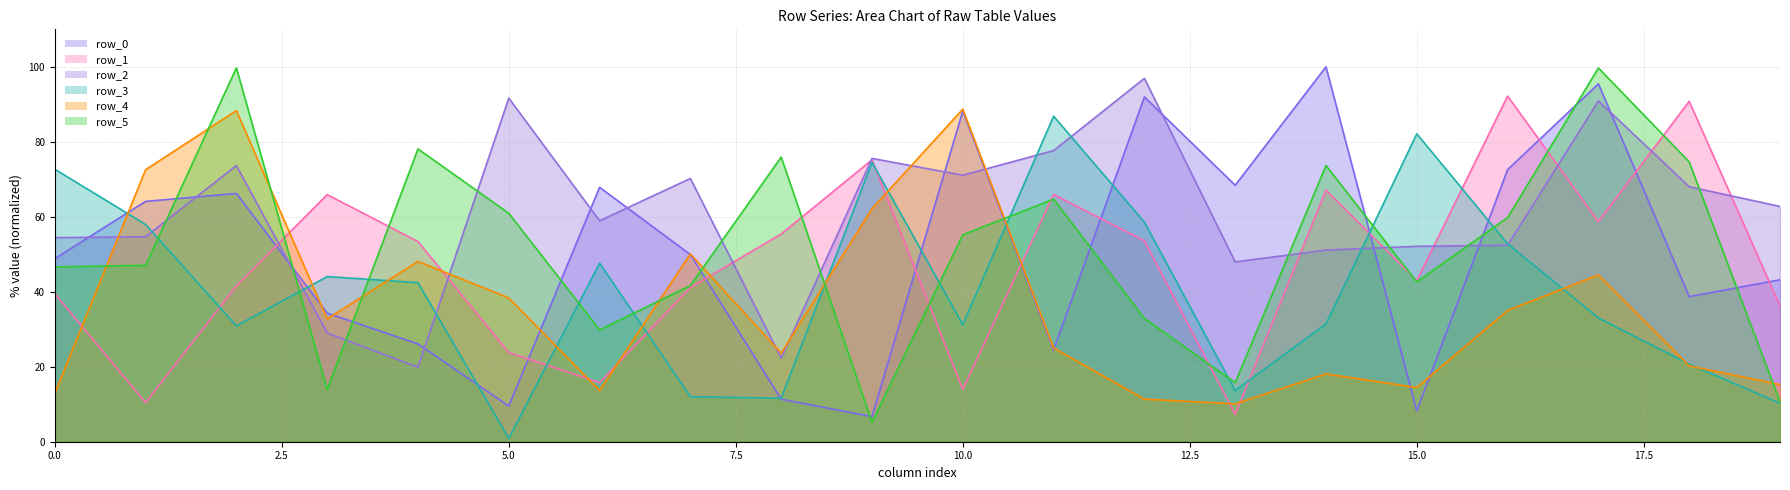

List the labels in order of row_5 value, smallest first.

9, 19, 3, 13, 6, 12, 7, 15, 0, 1, 10, 16, 5, 11, 14, 18, 8, 4, 17, 2